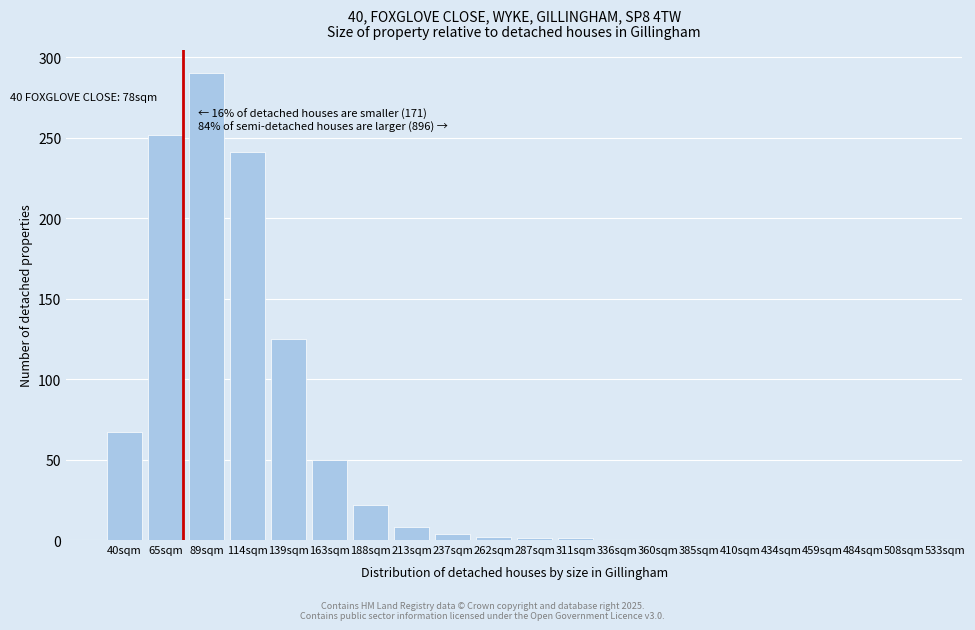

What is the change in value from 163sqm to 434sqm?

-50